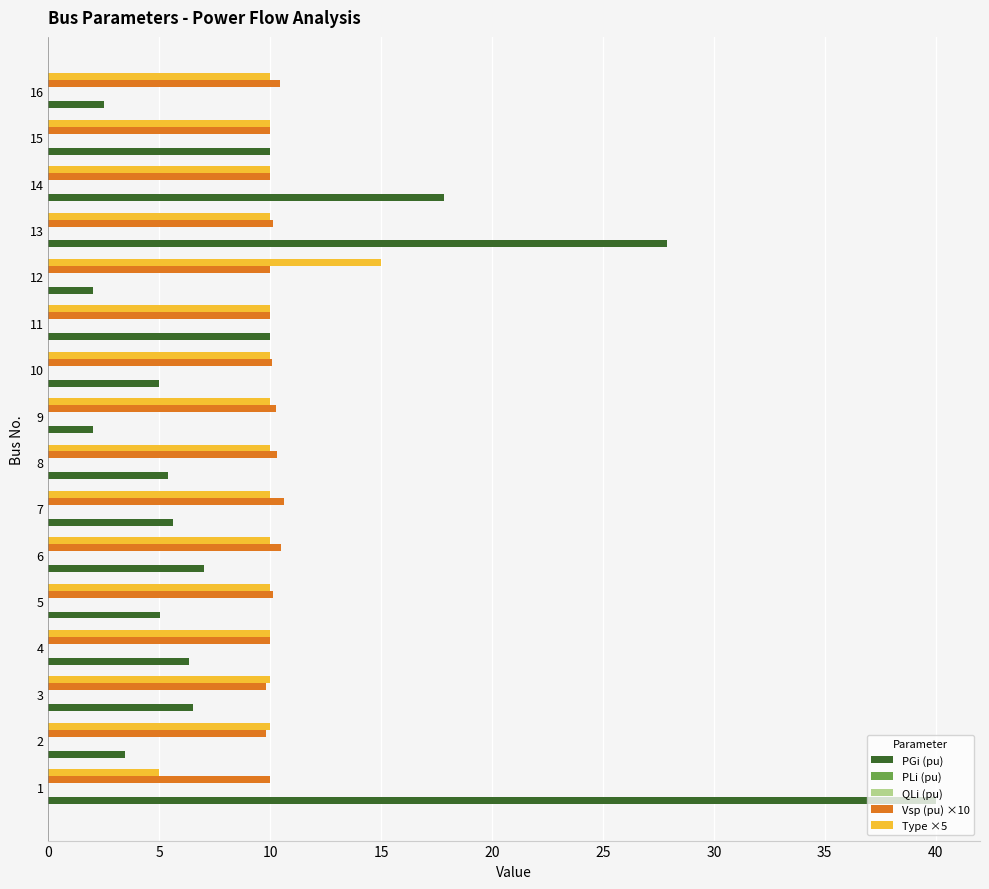

Reading left to right, extract all data points from this chart.

PGi (pu): 40.0	3.5	6.5	6.3	5.0	7.0	5.6	5.4	2.0	5.0	10.0	2.0	27.9	17.9	10.0	2.5
PLi (pu): 0.1	0.1	0.1	0.1	0.1	0.1	0.1	0.1	0.1	0.1	0.1	0.1	0.1	0.1	0.1	0.1
QLi (pu): 0.1	0.1	0.1	0.1	0.1	0.1	0.1	0.1	0.1	0.1	0.1	0.1	0.1	0.1	0.1	0.1
Vsp (pu) ×10: 10.0	9.8	9.8	10.0	10.1	10.5	10.6	10.3	10.2	10.1	10.0	10.0	10.1	10.0	10.0	10.4
Type ×5: 5.0	10.0	10.0	10.0	10.0	10.0	10.0	10.0	10.0	10.0	10.0	15.0	10.0	10.0	10.0	10.0